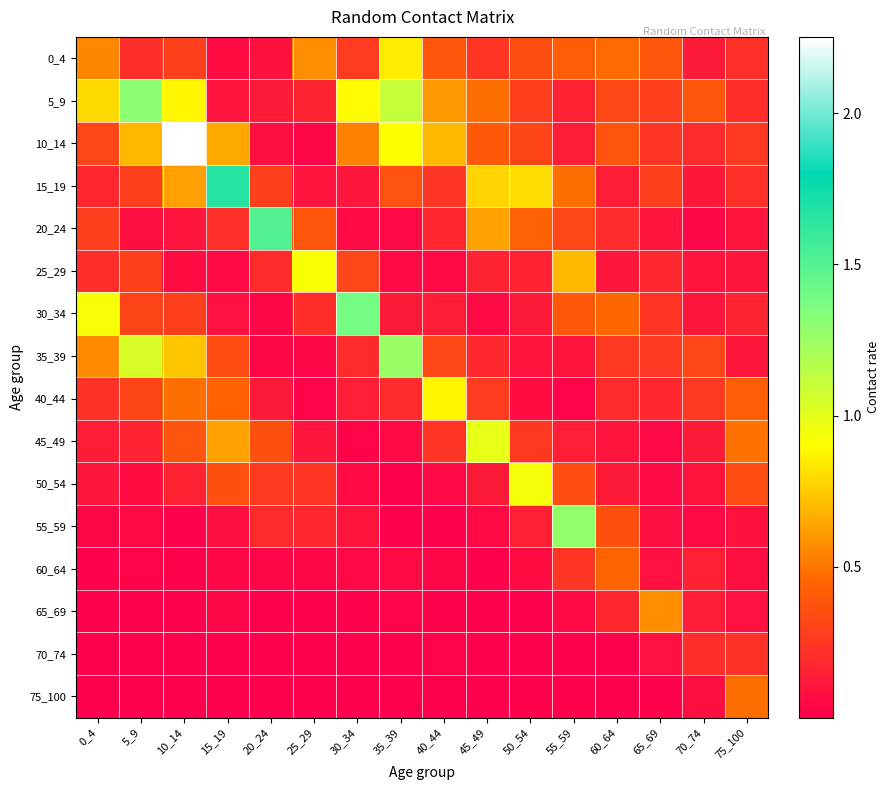

List the series in order of their peak value, highest first.

10_14, 15_19, 20_24, 30_34, 5_9, 55_59, 35_39, 45_49, 50_54, 25_29, 40_44, 0_4, 65_69, 75_100, 60_64, 70_74